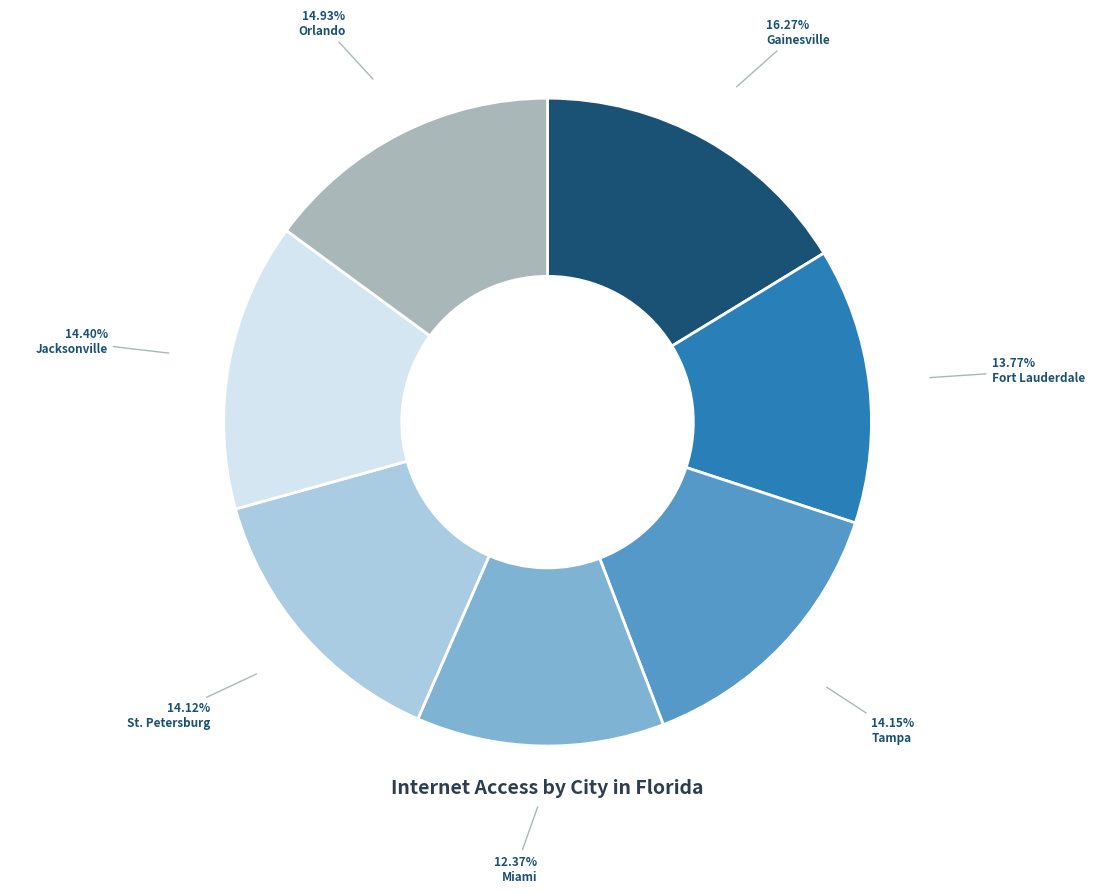

Approximately how many times larger is the value at Jacksonville compared to Gainesville?

0.9